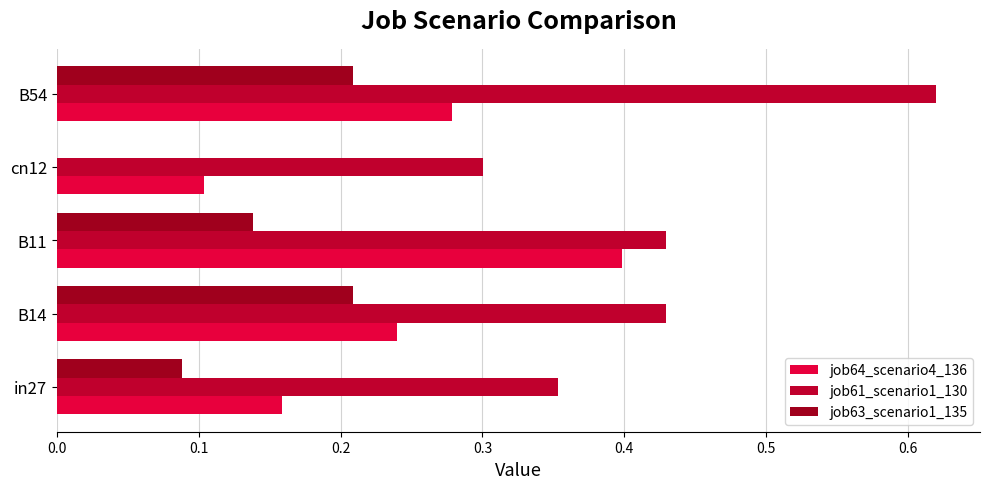

How many series are shown in this chart?

3